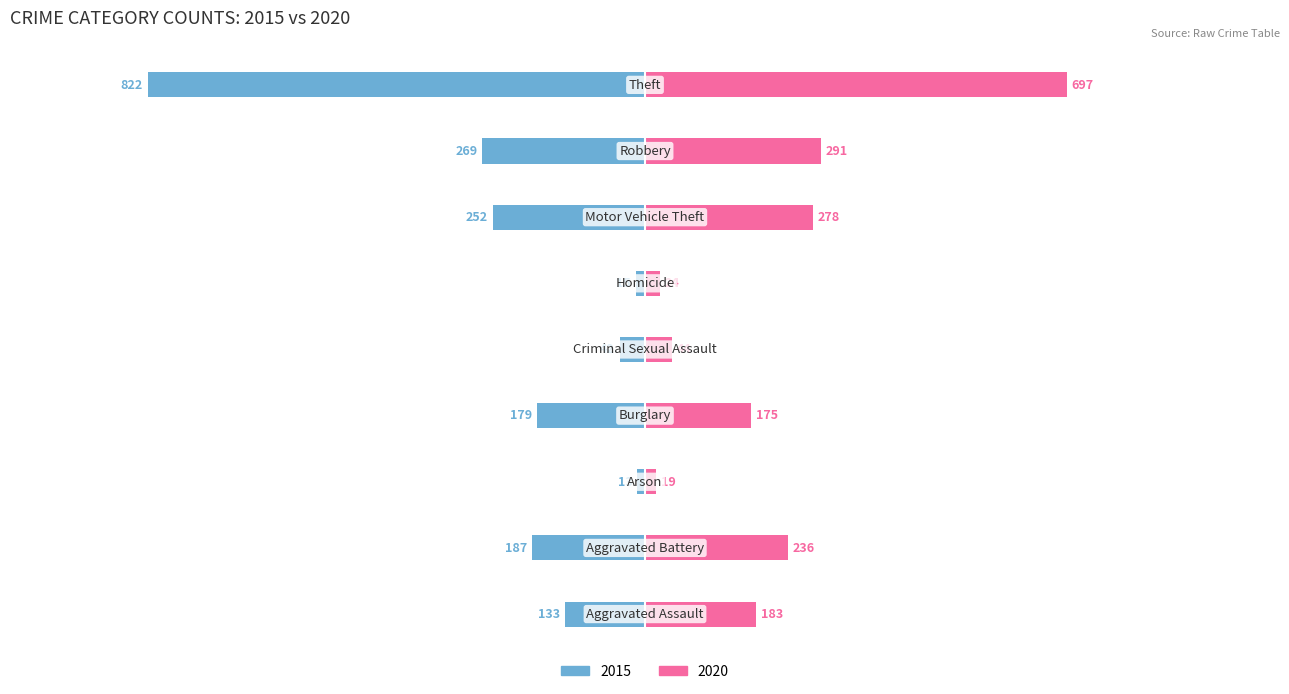

How many data points in 2015 are less than -179?

4